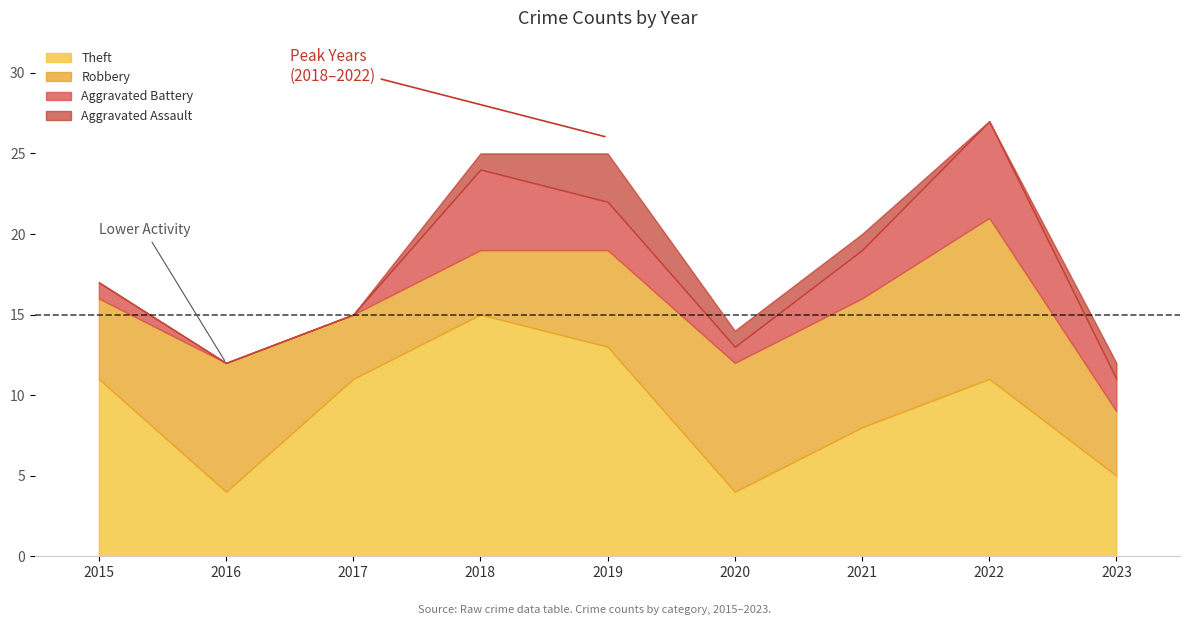

What is the total value across all series at 2022?

27